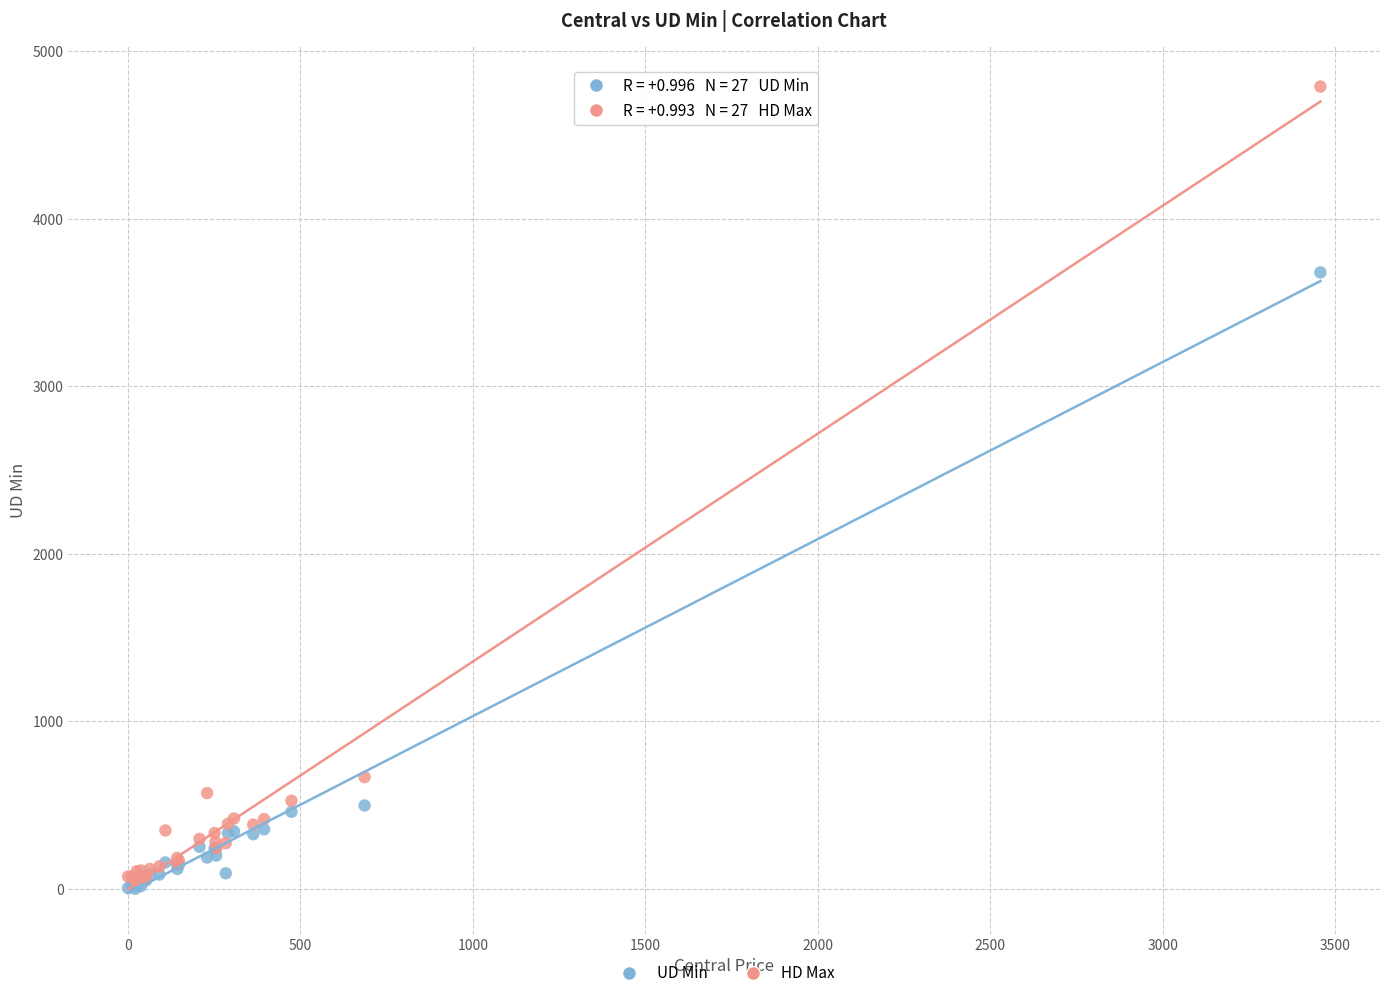

Which series reaches the minimum Y coordinate?

UD Min